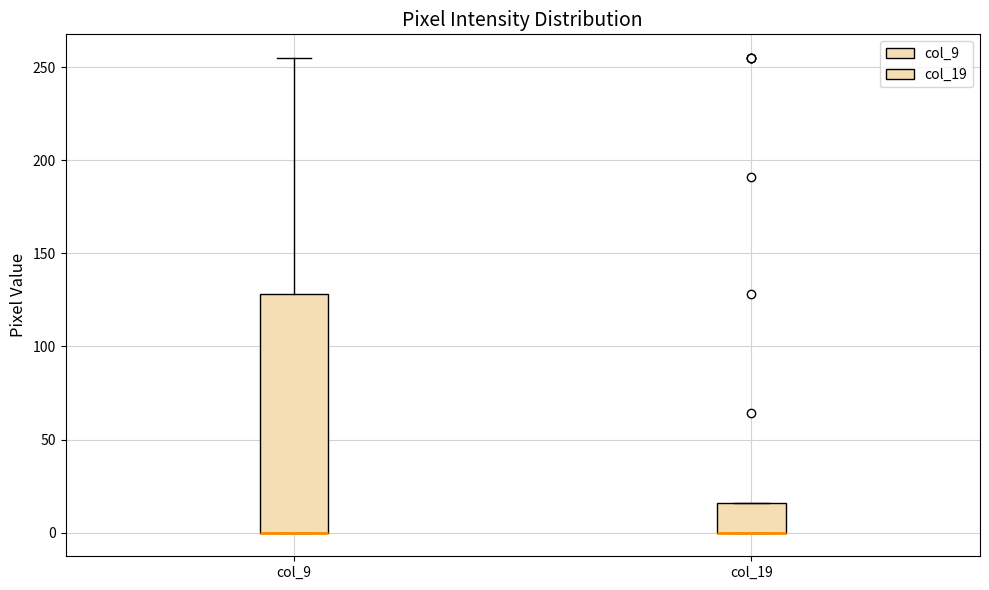

Reading left to right, transcribe this box plot: for each box, give where its median line is, the range the box spans, and where its two whiskers end, as read against the y-axis. The values are not printed on the chart, so give them approximately, as read against the axis.

col_9: median 0 (drawn on the box's lower edge), box 0 to 130, whiskers 0 to 255
col_19: median 0 (drawn on the box's lower edge), box 0 to 15, whiskers 0 to 15